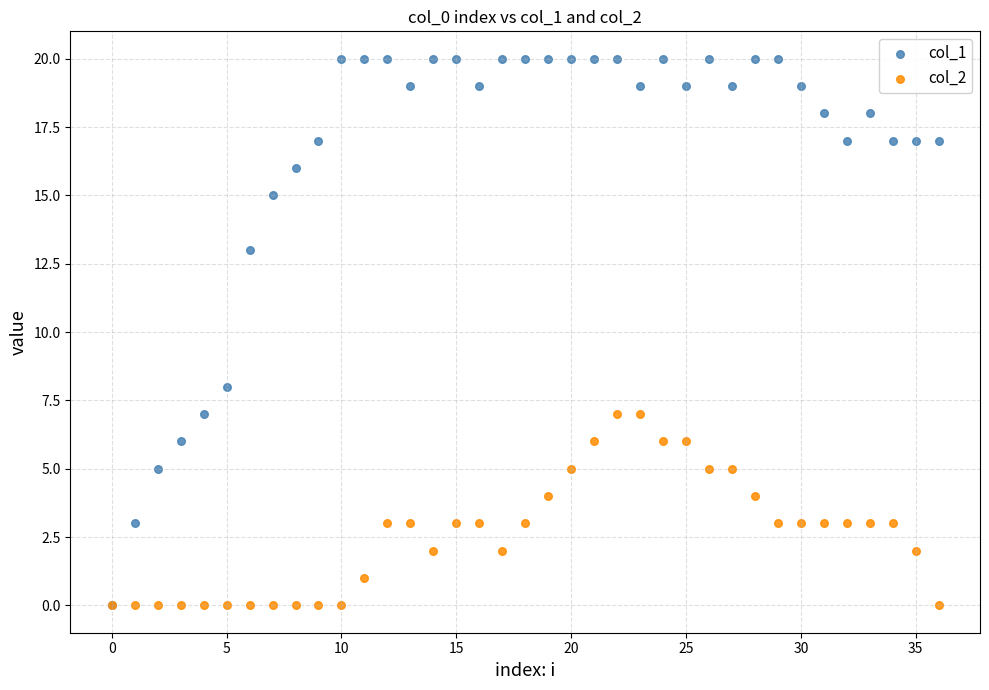

What are all the series names shown in the legend?

col_1, col_2